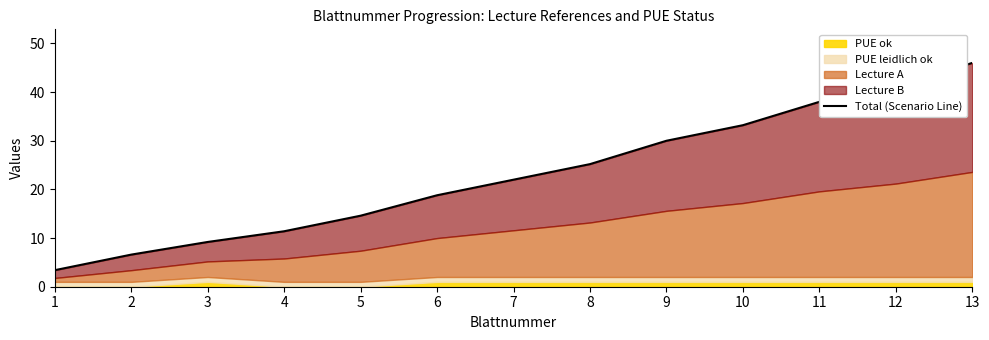

Reading left to right, what are all the values shown in this chart?

1=3.4	2=6.6	3=9.2	4=11.4	5=14.6	6=18.8	7=22.0	8=25.2	9=30.0	10=33.2	11=38.0	12=41.2	13=46.0